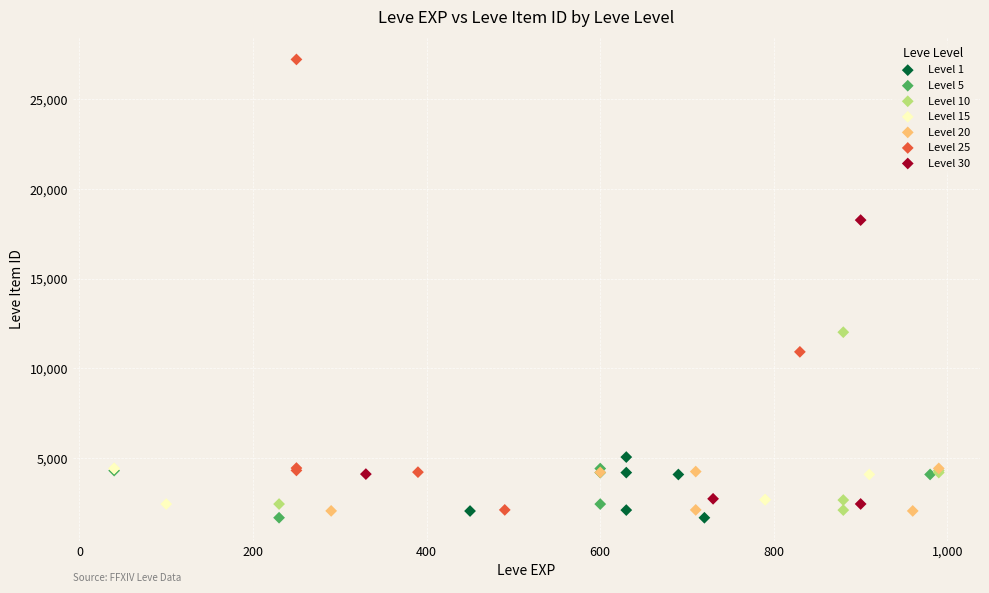

Which series has the widest spread of Y values?

Level 25